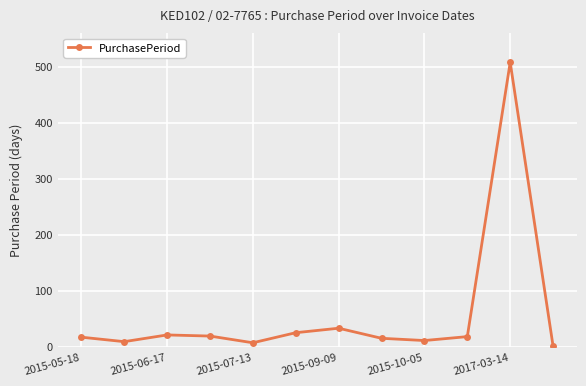

What is the sum of all values?

684